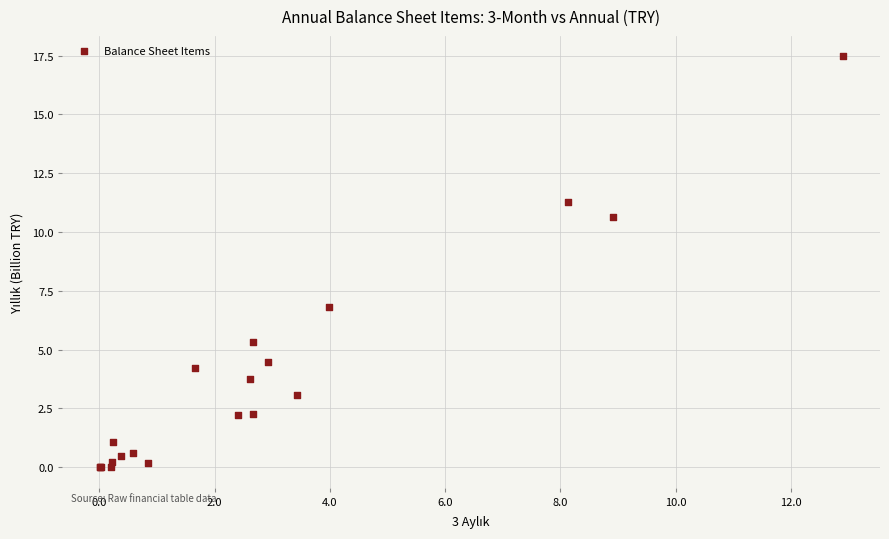

What Y value in the scatter plot is closest to 8?

6.8